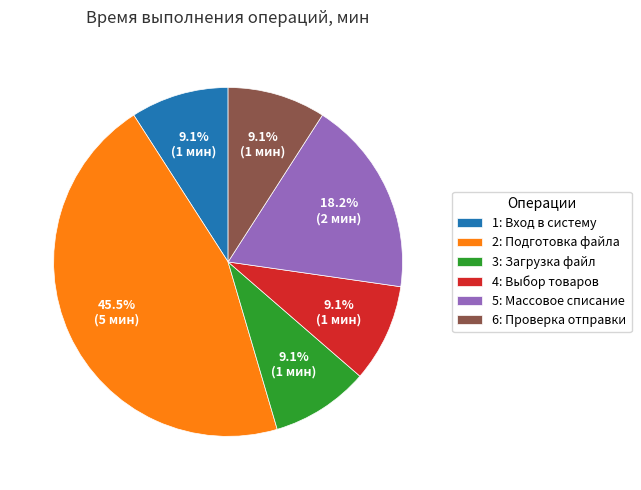

Count the number of slices in the pie.

6